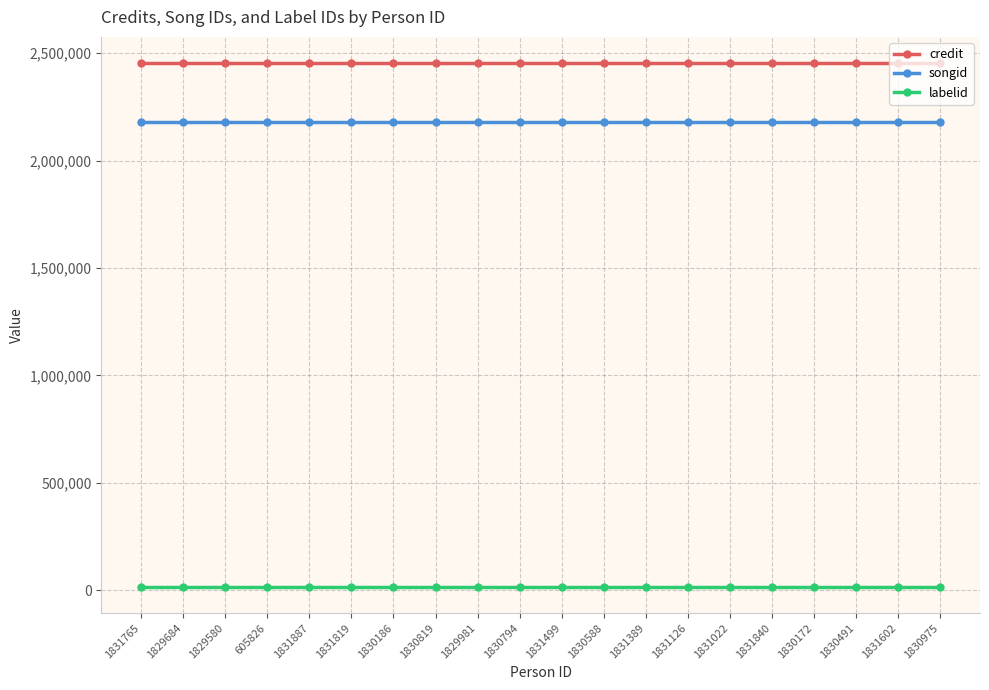

Reading left to right, list all the values displayed in this chart.

credit: 2453608	2453608	2453608	2453608	2453608	2453608	2453608	2453608	2453608	2453608	2453608	2453608	2453608	2453608	2453608	2453608	2453608	2453608	2453608	2453608
songid: 2180033	2180033	2180033	2180033	2180033	2180033	2180033	2180033	2180033	2180033	2180033	2180033	2180033	2180033	2180033	2180033	2180033	2180033	2180033	2180033
labelid: 16092	16092	16092	16092	16092	16092	16092	16092	16092	16092	16092	16092	16092	16092	16092	16092	16092	16092	16092	16092